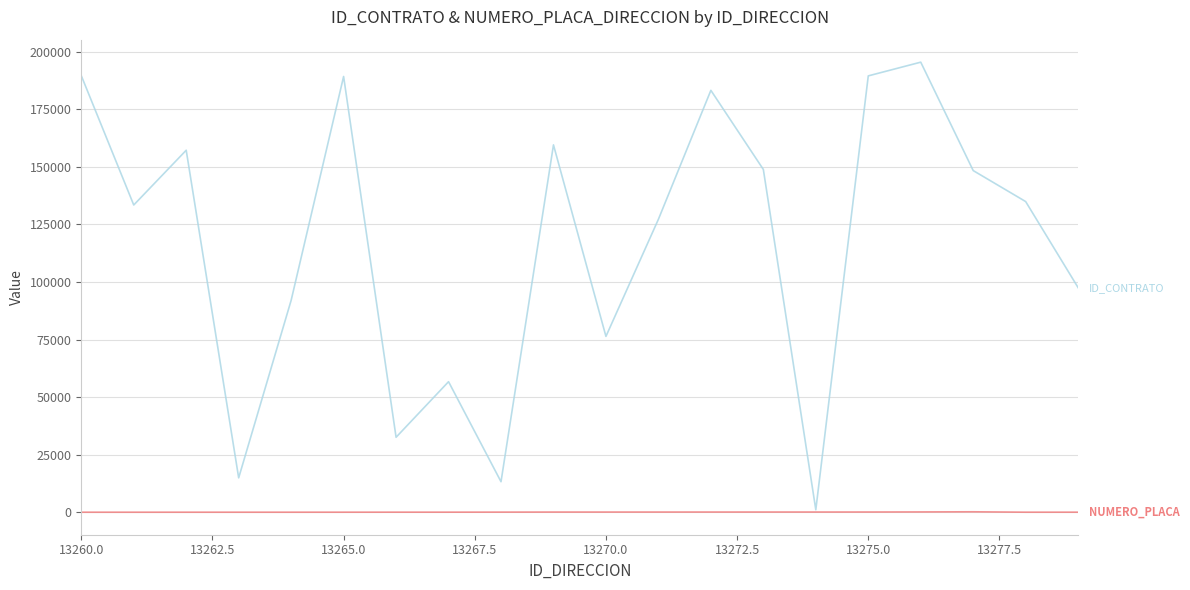

What is the maximum value shown in the chart?

195458